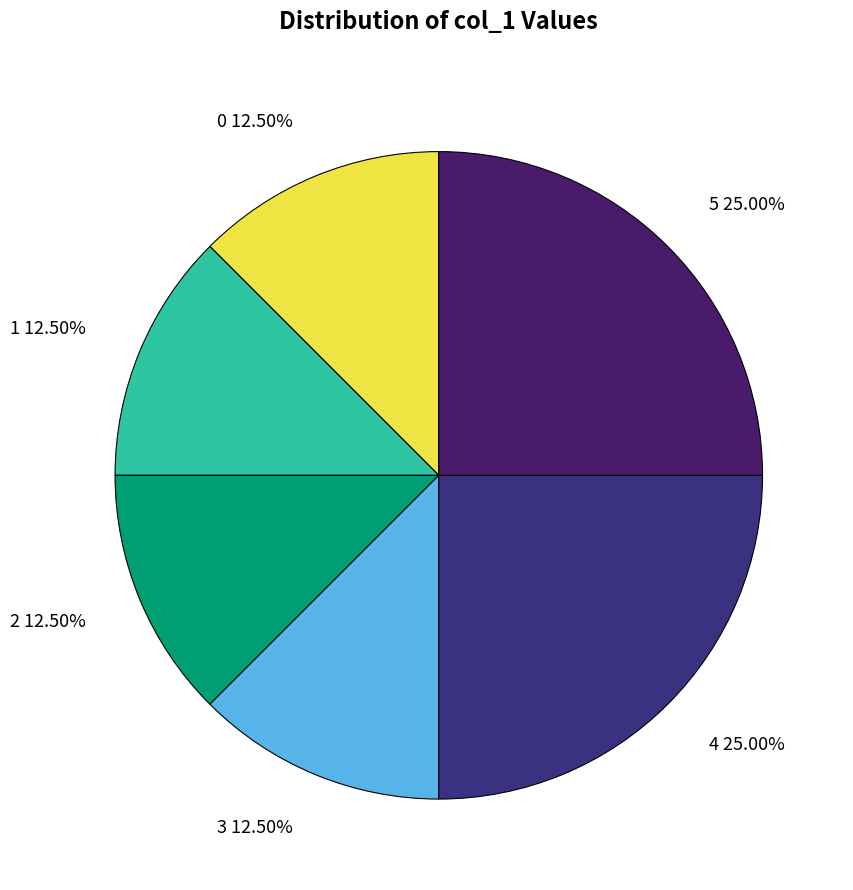

What percentage is NOT represented by 1?

87.5%